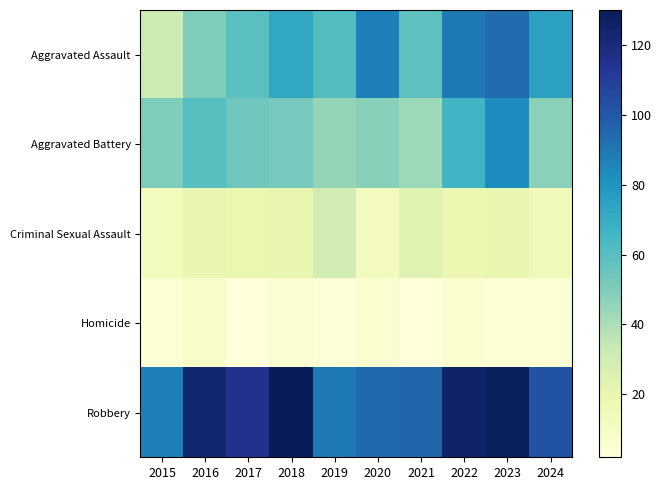

How many series are shown in this chart?

5